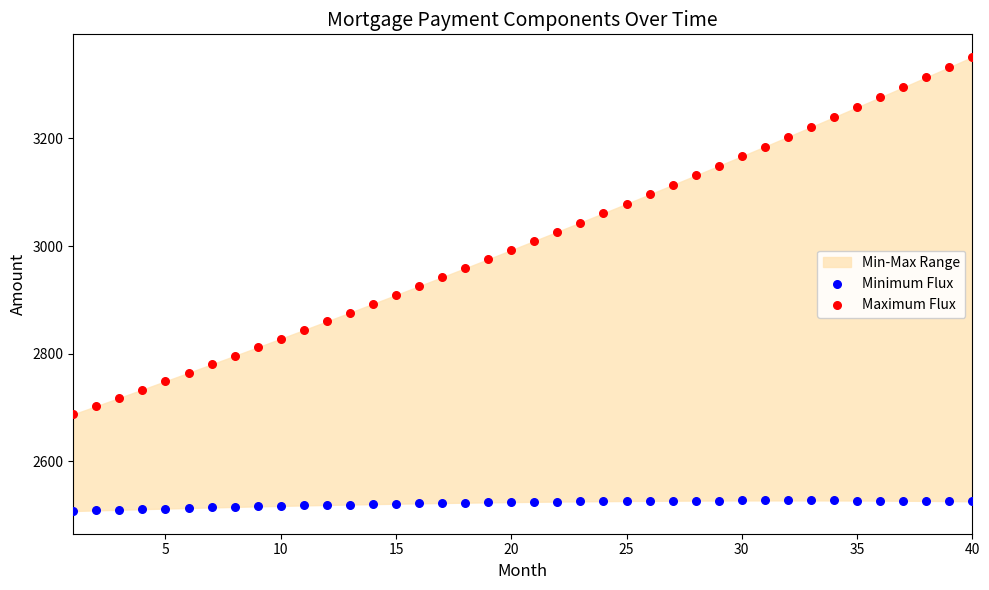

Which series reaches the maximum Y coordinate?

Maximum Flux